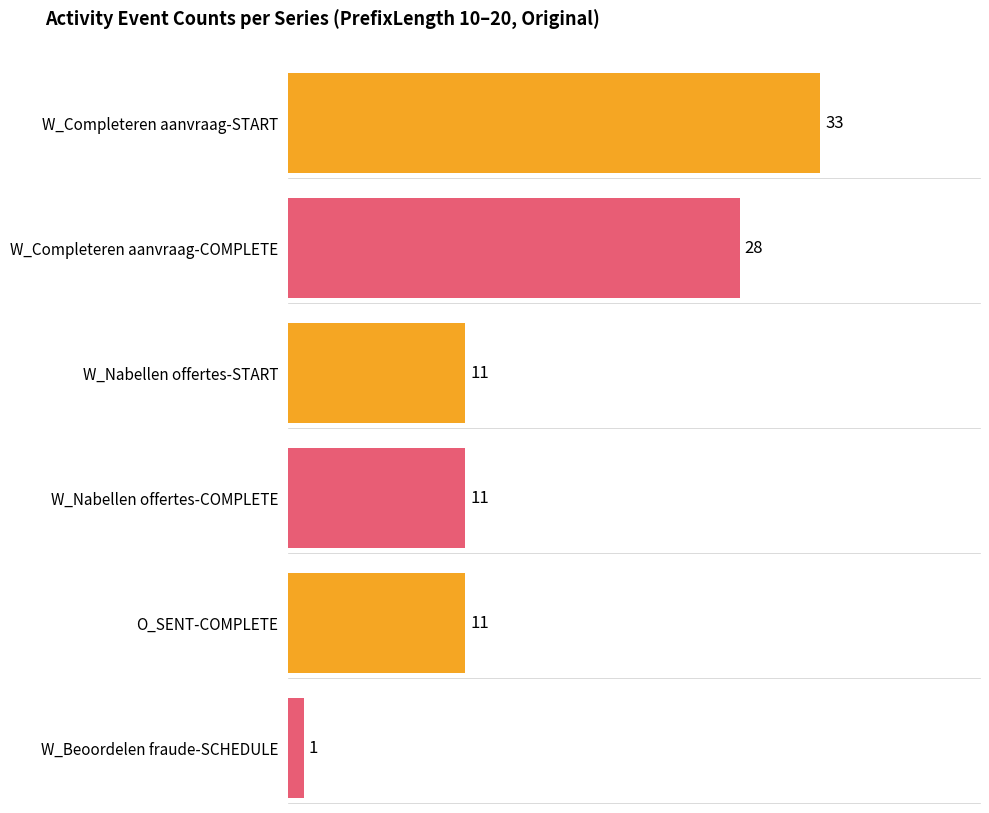

Between 3 and 6, which is larger?

3